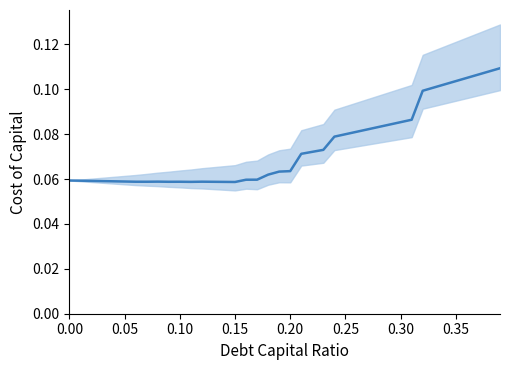

What is the sum of all values?

3.0